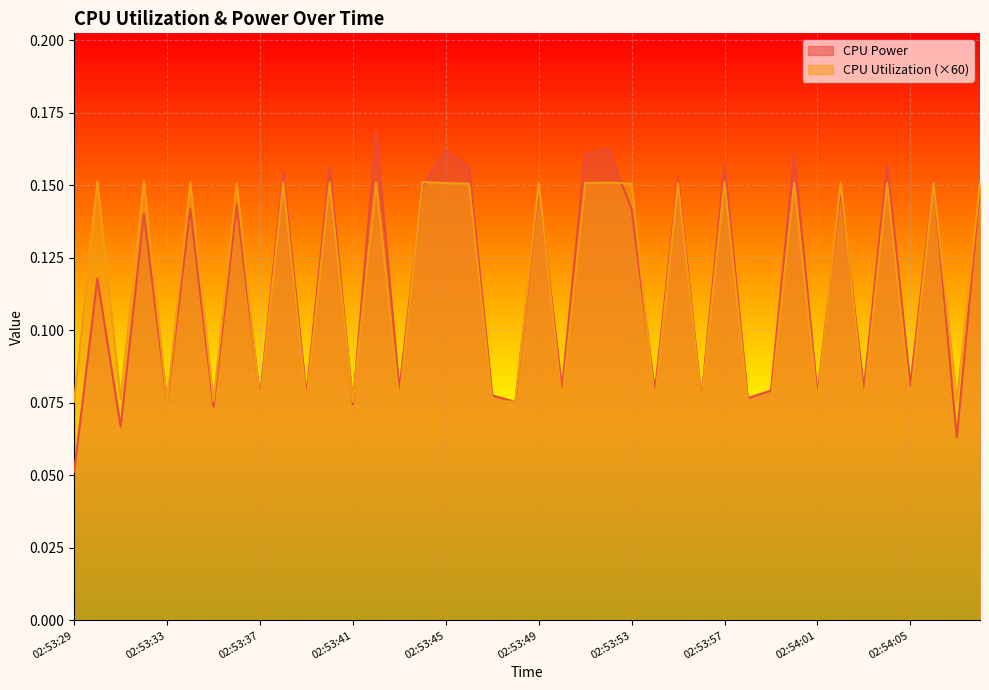

At how many categories does at least one series exceed 0?

40